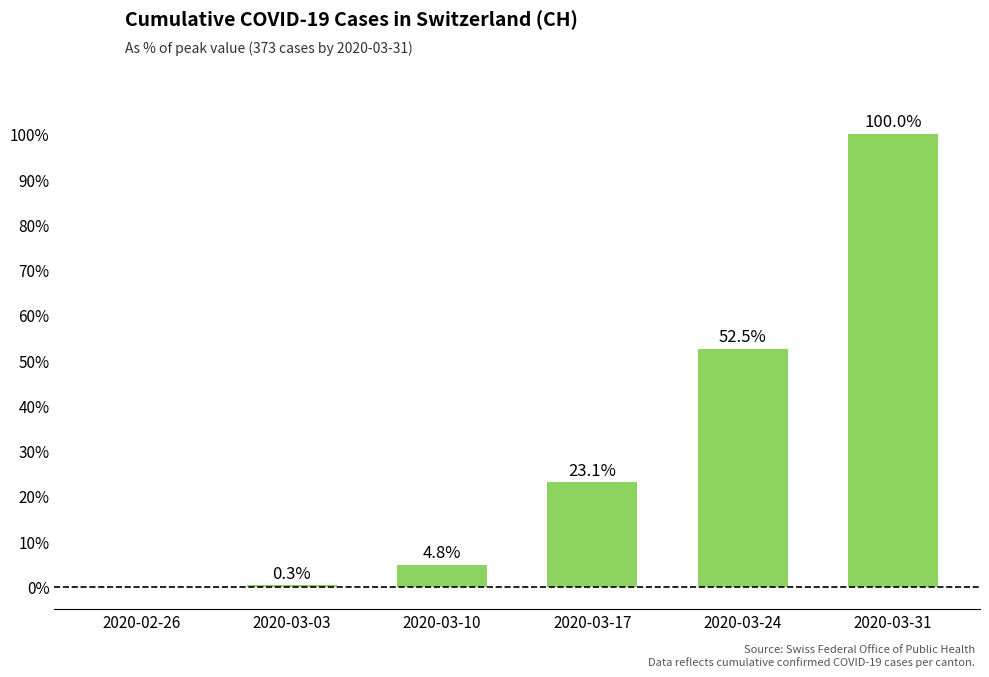

Reading left to right, list all the values displayed in this chart.

2020-02-26=0.0	2020-03-03=0.3	2020-03-10=4.8	2020-03-17=23.1	2020-03-24=52.5	2020-03-31=100.0